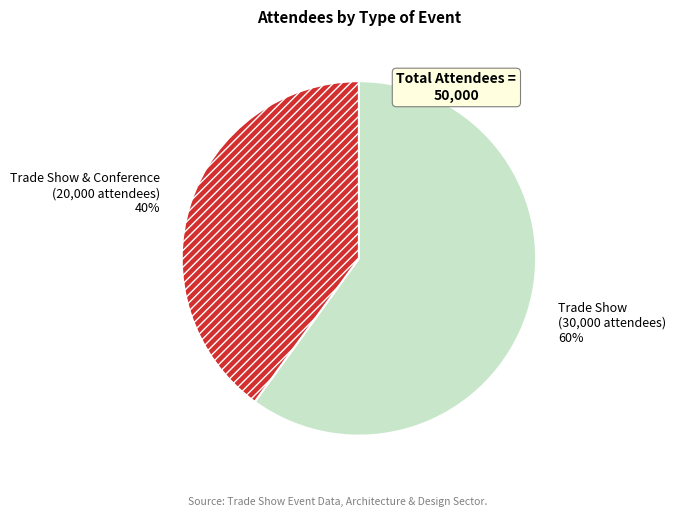

What percentage is the Trade Show & Conference slice, to the nearest percent?

40%